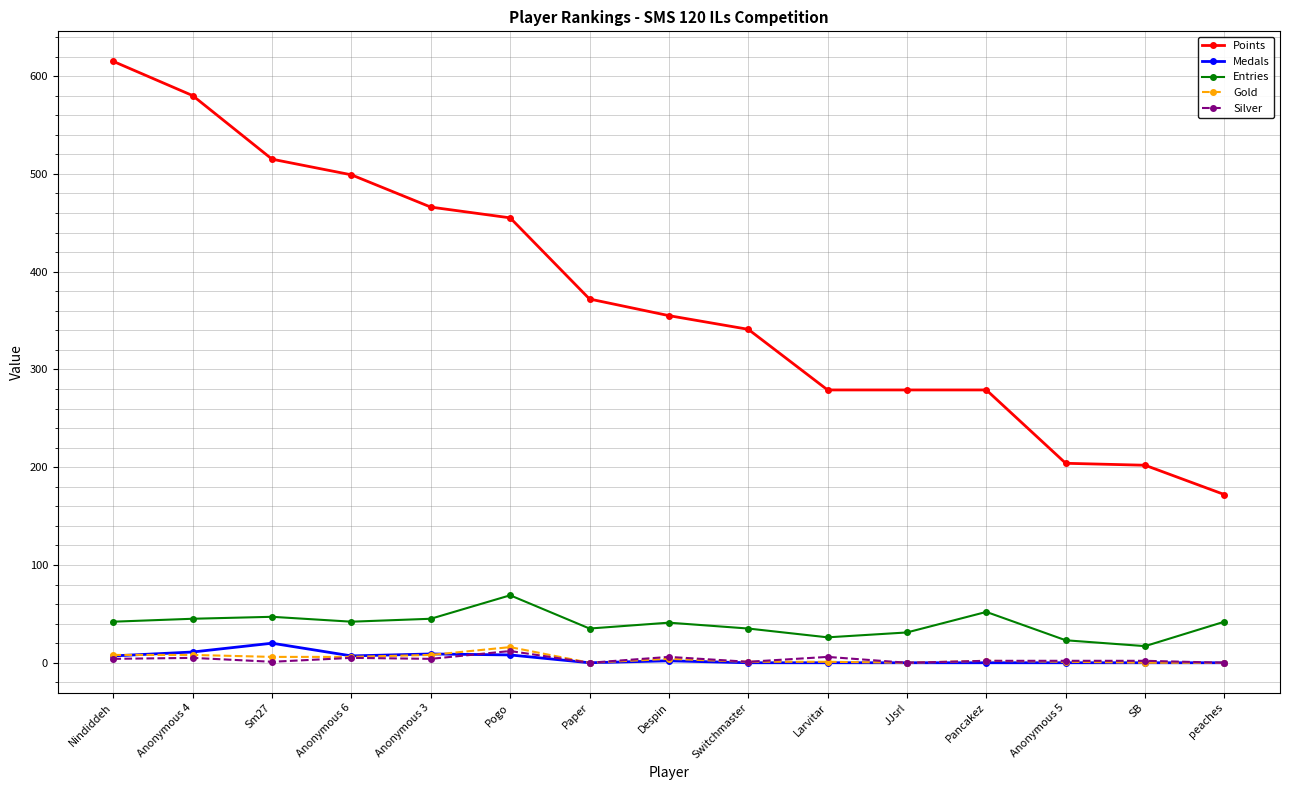

What is the difference between the second highest and minimum values in the Gold series?

8